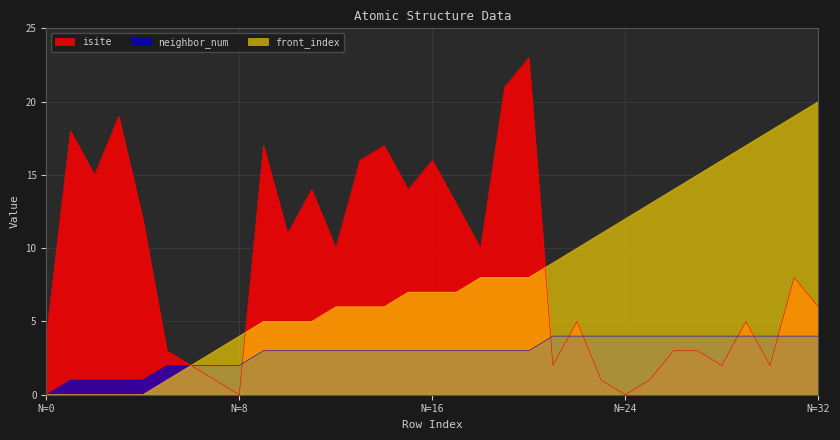

Which series has the widest spread of values?

isite